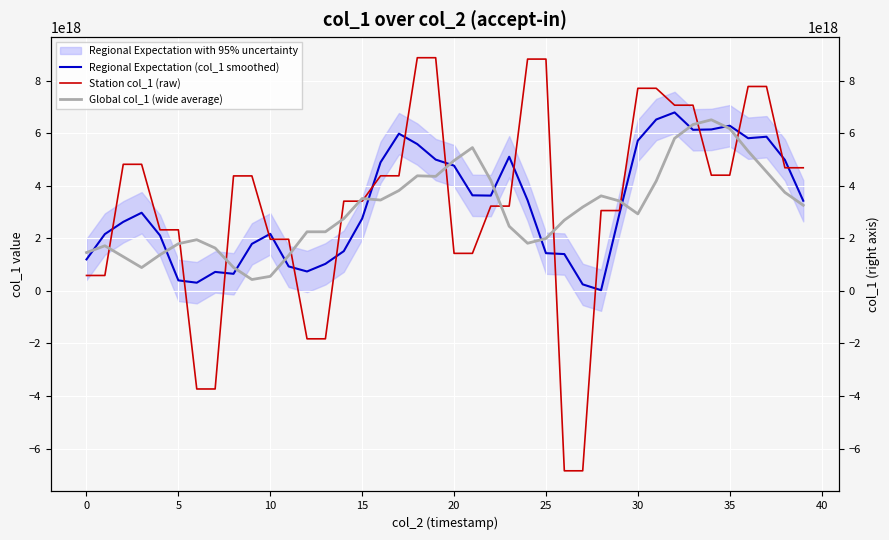

Which label corresponds to the smallest value in the chart?

26